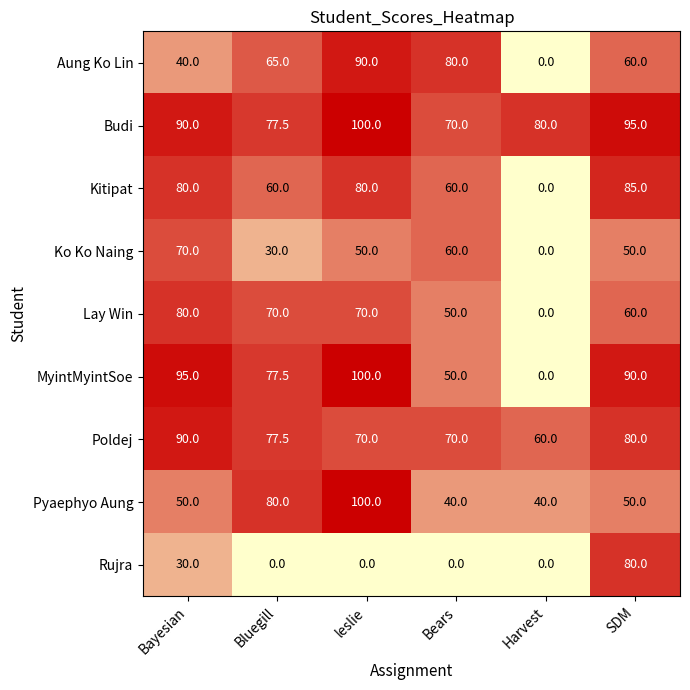

What is the difference between the highest and lowest values at Bluegill?

80.0